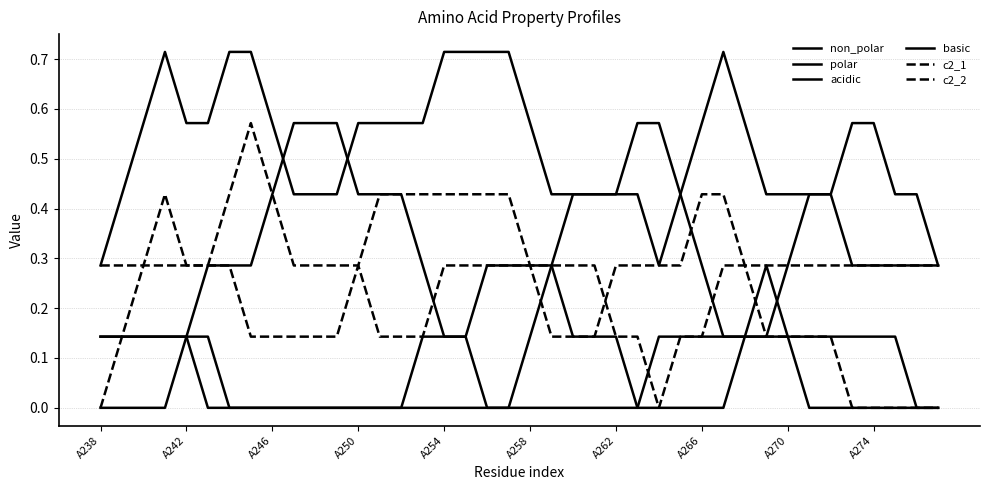

How many series are shown in this chart?

6